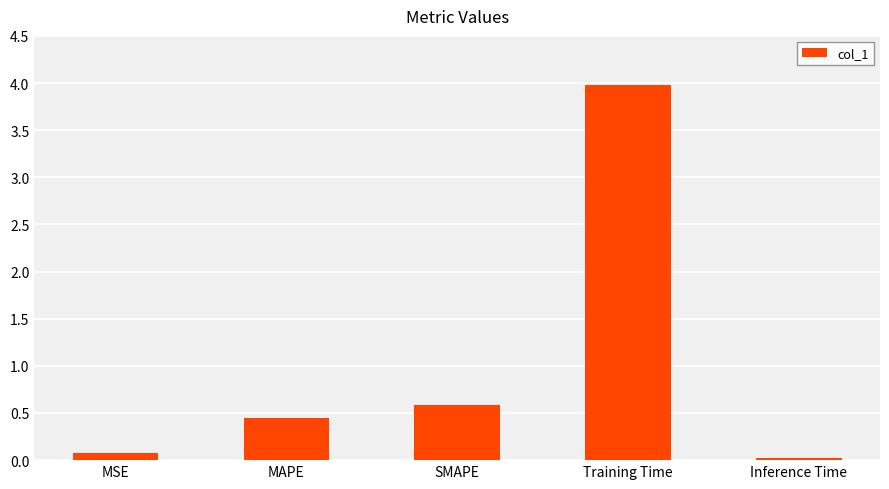

Does the chart contain stacked bars?

No